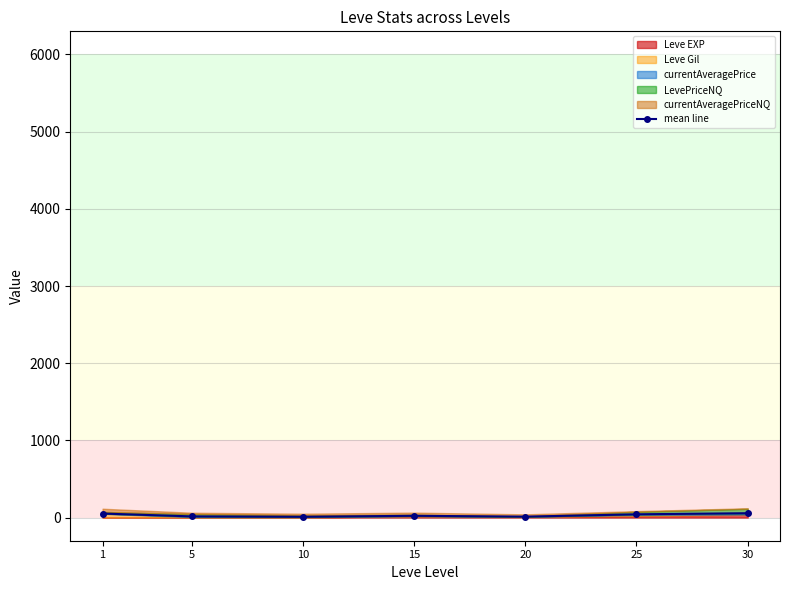

How many data points are above 23?

4